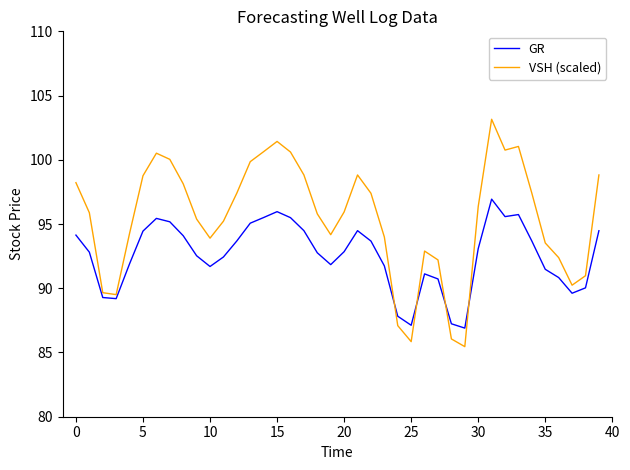

Which series has the largest total across all categories?

VSH (scaled)